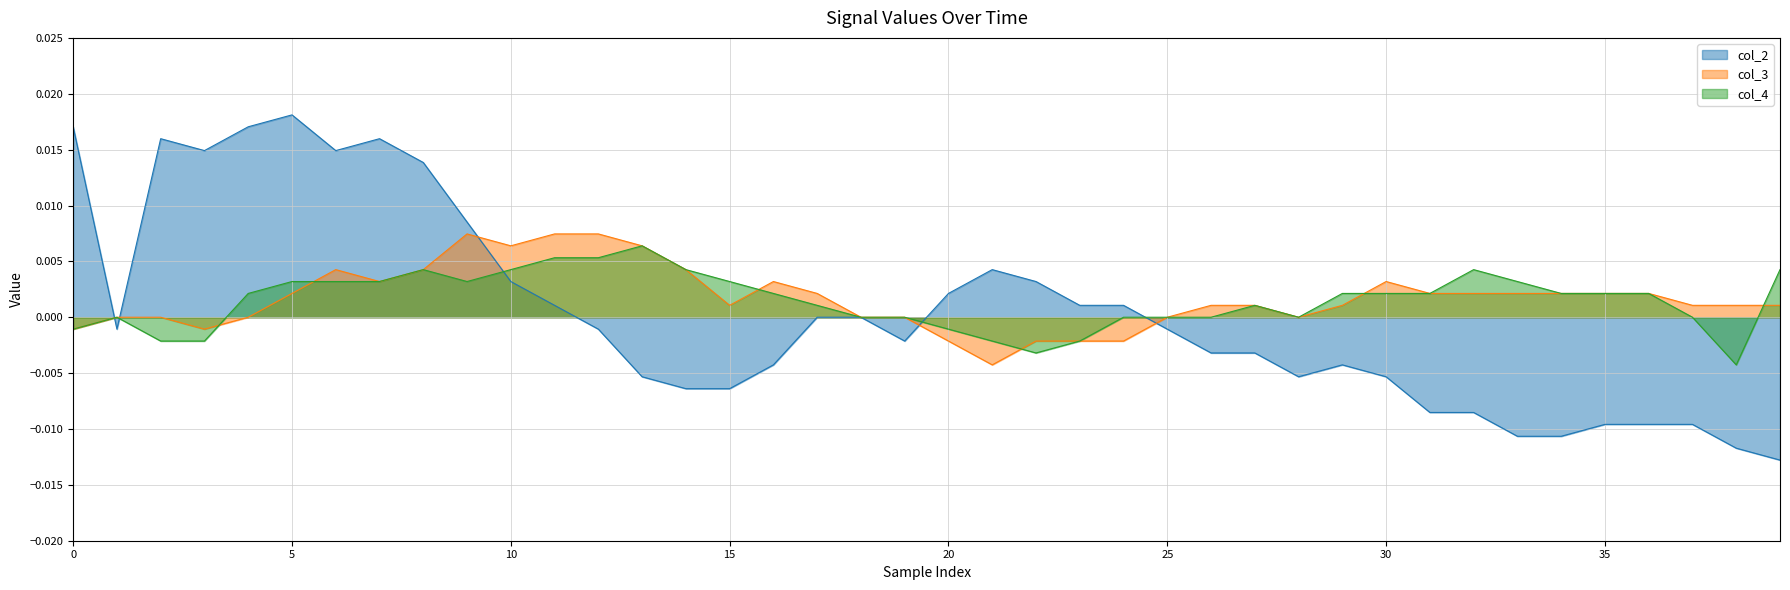

How many data points in col_4 are above 0?

24